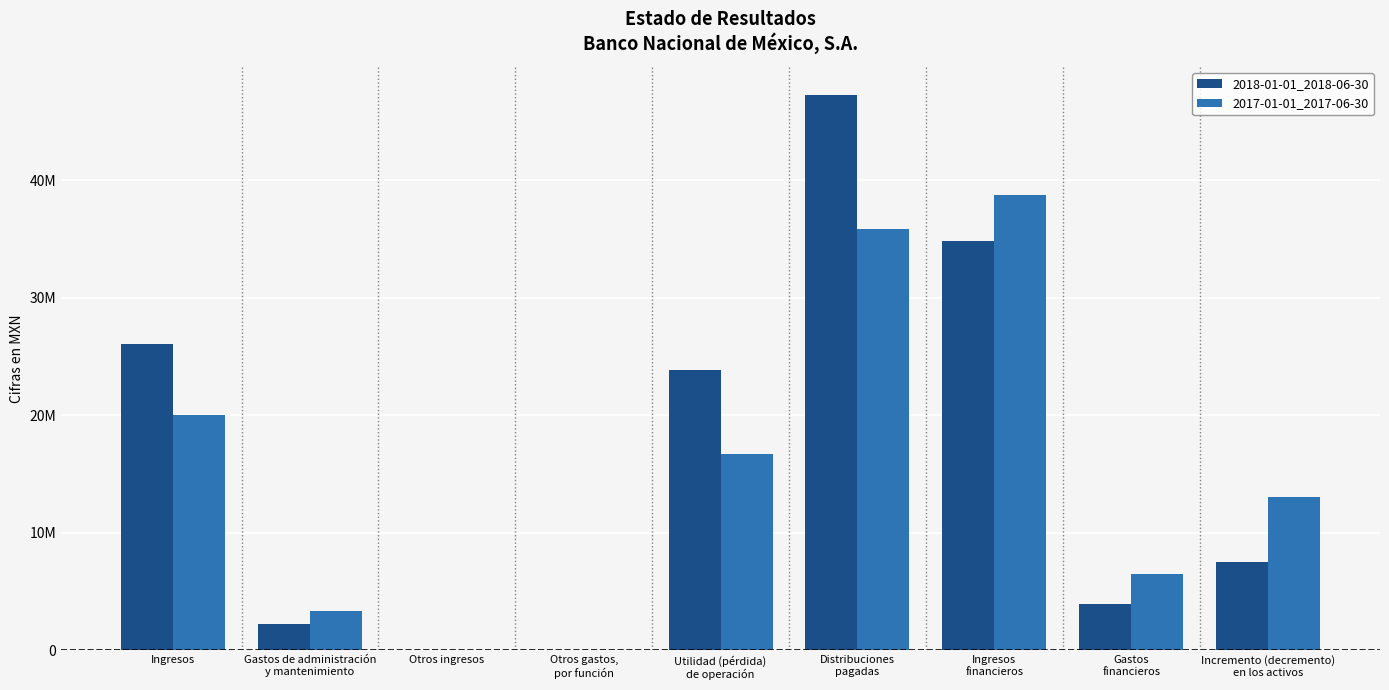

Between Gastos de administración
y mantenimiento and Otros ingresos, which is larger?

Gastos de administración
y mantenimiento